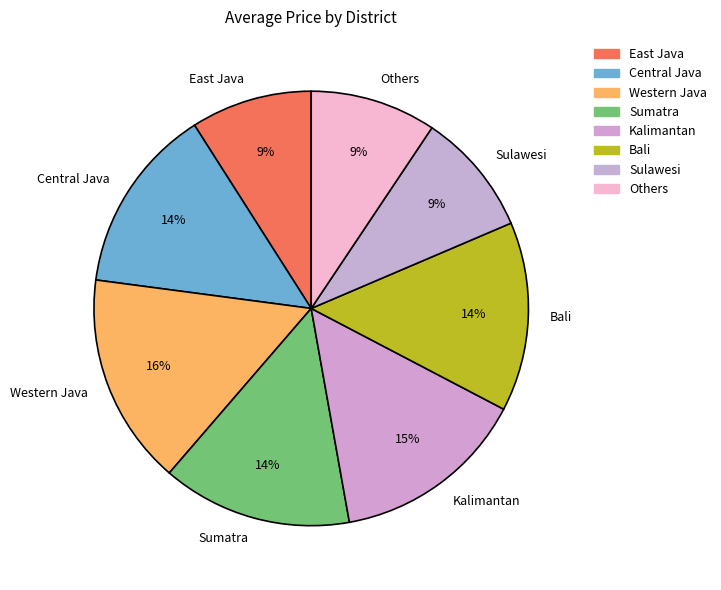

To the nearest percent, what is the difference between the Sumatra and East Java slice percentages?

5%